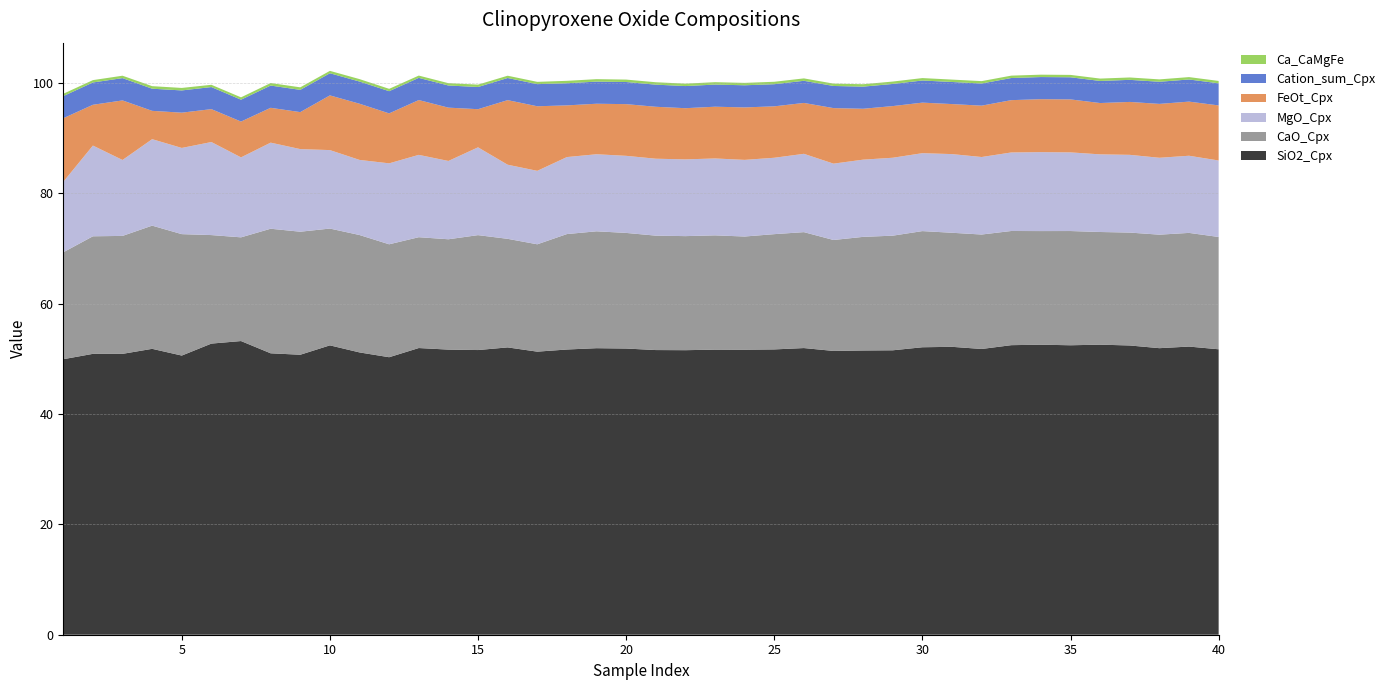

Reading left to right, list all the values displayed in this chart.

SiO2_Cpx: 1=49.9	2=50.9	3=50.9	4=51.8	5=50.6	6=52.8	7=53.2	8=51.0	9=50.7	10=52.4	11=51.1	12=50.3	13=51.9	14=51.7	15=51.6	16=52.1	17=51.3	18=51.7	19=51.9	20=51.9	21=51.6	22=51.6	23=51.7	24=51.6	25=51.7	26=51.9	27=51.4	28=51.5	29=51.5	30=52.1	31=52.2	32=51.8	33=52.5	34=52.5	35=52.4	36=52.6	37=52.4	38=51.9	39=52.2	40=51.7
FeOt_Cpx: 1=11.5	2=7.4	3=10.8	4=5.1	5=6.4	6=6.0	7=6.5	8=6.3	9=6.7	10=9.9	11=10.2	12=9.1	13=9.9	14=9.7	15=6.9	16=11.7	17=11.7	18=9.4	19=9.2	20=9.4	21=9.4	22=9.3	23=9.4	24=9.5	25=9.3	26=9.2	27=10.1	28=9.2	29=9.4	30=9.2	31=9.1	32=9.3	33=9.5	34=9.6	35=9.6	36=9.3	37=9.6	38=9.8	39=9.8	40=10.0
MgO_Cpx: 1=12.8	2=16.4	3=13.8	4=15.7	5=15.6	6=16.9	7=14.5	8=15.6	9=15.0	10=14.2	11=13.6	12=14.7	13=14.9	14=14.2	15=15.9	16=13.4	17=13.3	18=14.0	19=14.0	20=14.0	21=13.9	22=13.9	23=13.9	24=13.9	25=13.8	26=14.2	27=13.8	28=14.0	29=14.1	30=14.1	31=14.3	32=14.0	33=14.2	34=14.3	35=14.3	36=14.1	37=14.1	38=13.9	39=14.0	40=13.9
CaO_Cpx: 1=19.4	2=21.3	3=21.4	4=22.3	5=22.0	6=19.7	7=18.8	8=22.6	9=22.3	10=21.2	11=21.3	12=20.5	13=20.1	14=20.0	15=20.8	16=19.7	17=19.4	18=20.9	19=21.2	20=20.9	21=20.7	22=20.7	23=20.7	24=20.5	25=20.9	26=21.0	27=20.1	28=20.6	29=20.8	30=21.0	31=20.7	32=20.7	33=20.7	34=20.6	35=20.7	36=20.4	37=20.5	38=20.6	39=20.6	40=20.3
Cation_sum_Cpx: 1=4.0	2=4.0	3=4.0	4=4.0	5=4.0	6=4.0	7=4.0	8=4.0	9=4.0	10=4.0	11=4.0	12=4.0	13=4.0	14=4.0	15=4.0	16=4.0	17=4.0	18=4.0	19=4.0	20=4.0	21=4.0	22=4.0	23=4.0	24=4.0	25=4.0	26=4.0	27=4.0	28=4.0	29=4.0	30=4.0	31=4.0	32=4.0	33=4.0	34=4.0	35=4.0	36=4.0	37=4.0	38=4.0	39=4.0	40=4.0
Ca_CaMgFe: 1=0.4	2=0.4	3=0.4	4=0.5	5=0.5	6=0.4	7=0.4	8=0.5	9=0.5	10=0.4	11=0.4	12=0.4	13=0.4	14=0.4	15=0.4	16=0.4	17=0.4	18=0.4	19=0.4	20=0.4	21=0.4	22=0.4	23=0.4	24=0.4	25=0.4	26=0.4	27=0.4	28=0.4	29=0.4	30=0.4	31=0.4	32=0.4	33=0.4	34=0.4	35=0.4	36=0.4	37=0.4	38=0.4	39=0.4	40=0.4